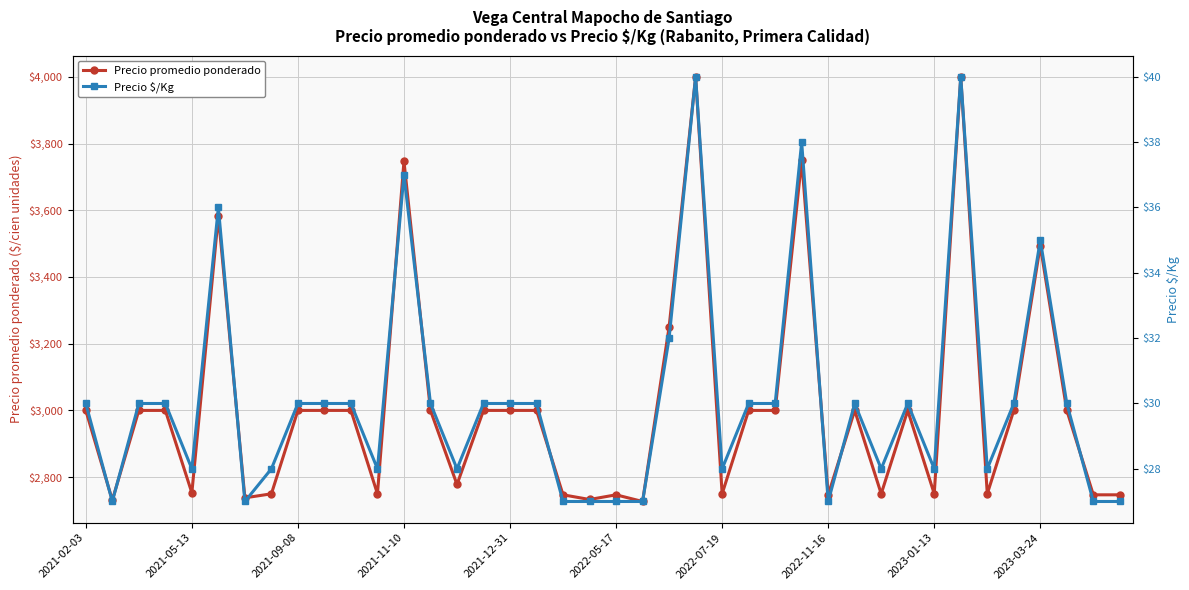

Is it true that Precio $/Kg equals 38 at 27?

True